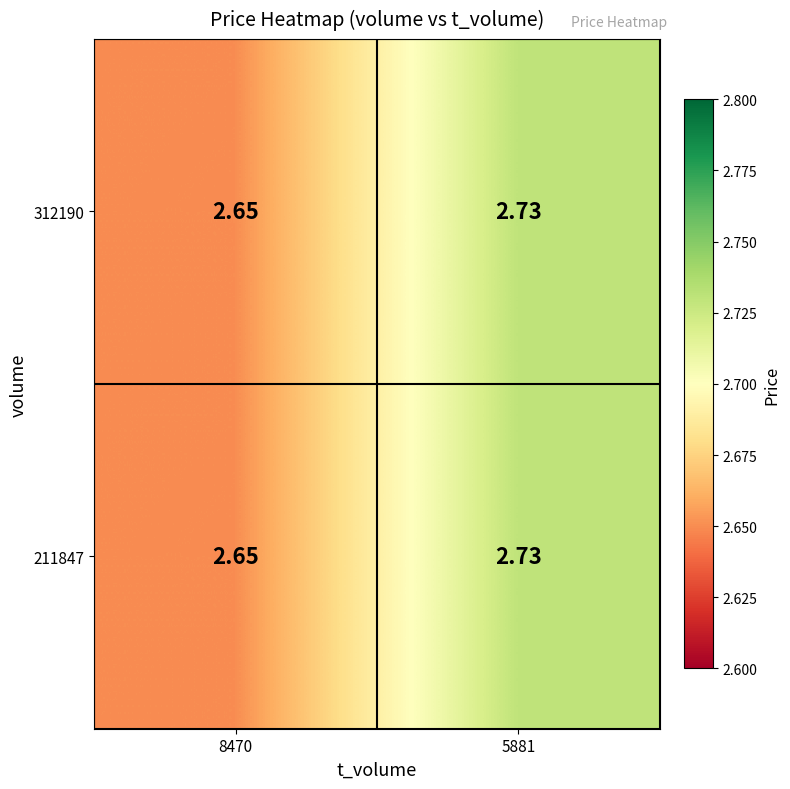

Is the value of 211847 at 8470 greater than the value of 312190 at 5881?

No